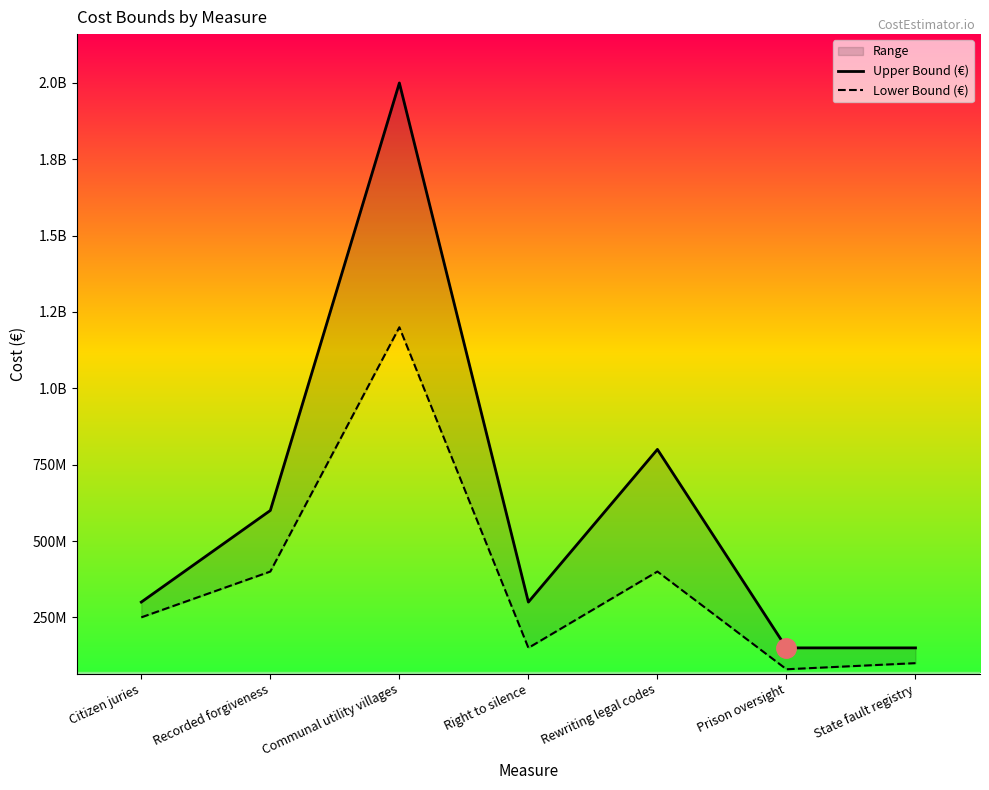

Is it true that Upper Bound (€) equals 2000000000 at Communal utility villages?

True